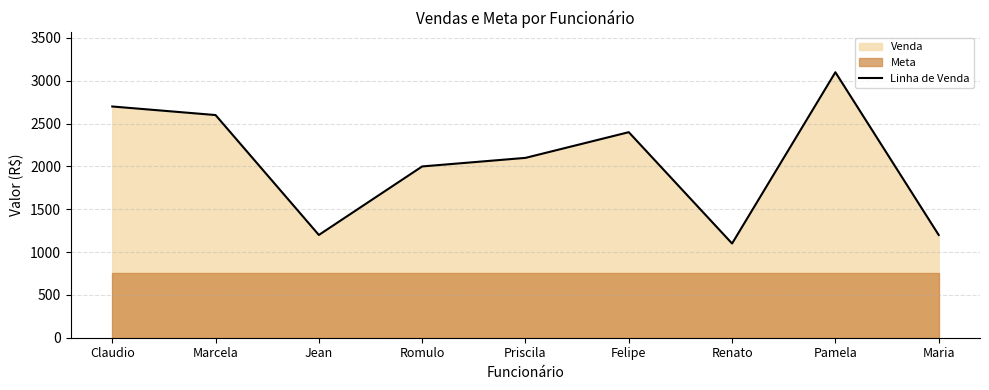

What is the average value?

2044